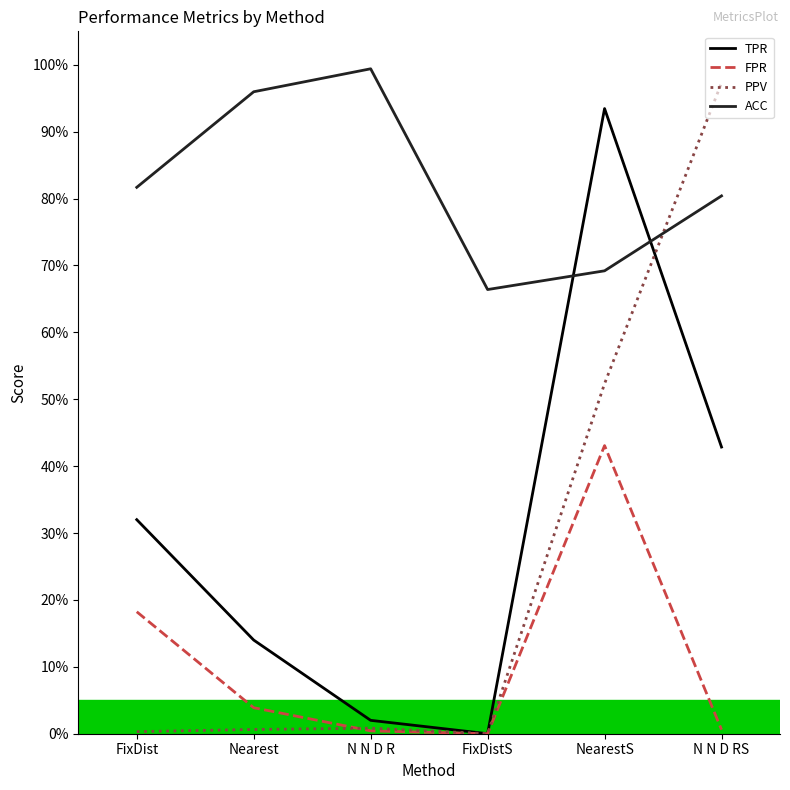

True or false: TPR and PPV cross at least once.

True